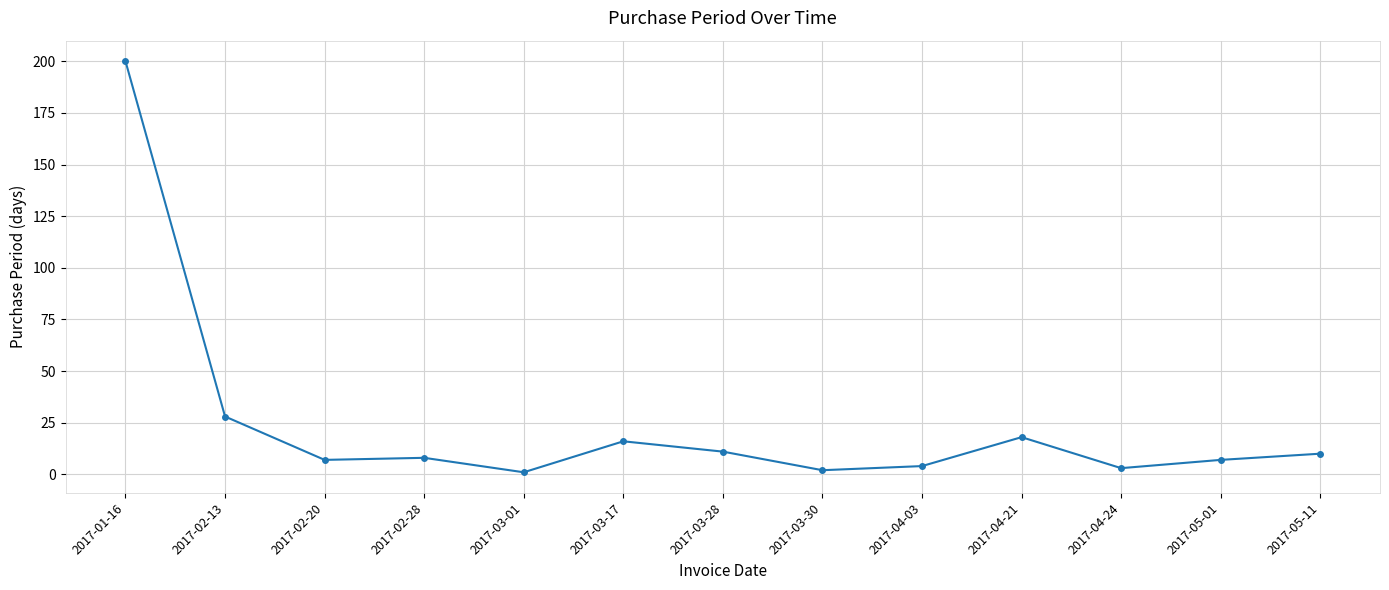

True or false: the data has more than 0 interior local peaks.

True